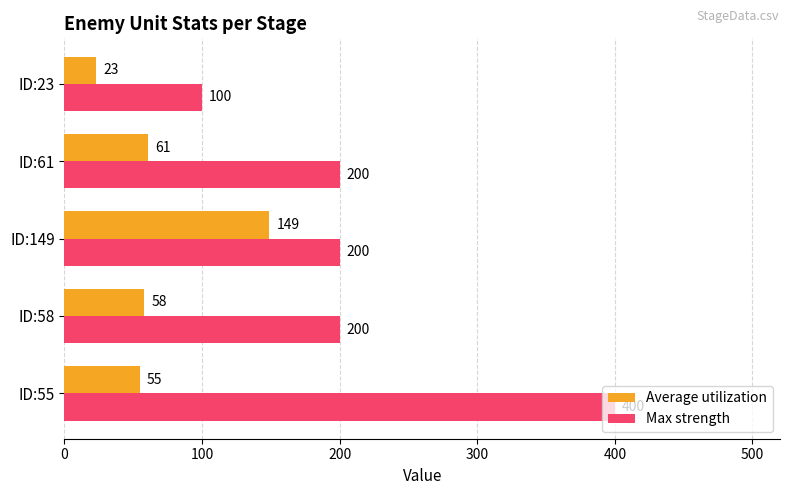

How many distinct data groups are displayed?

2